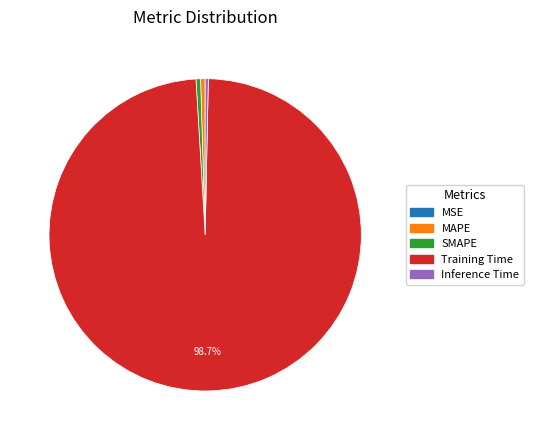

Is there any slice that represents more than half of the pie?

Yes